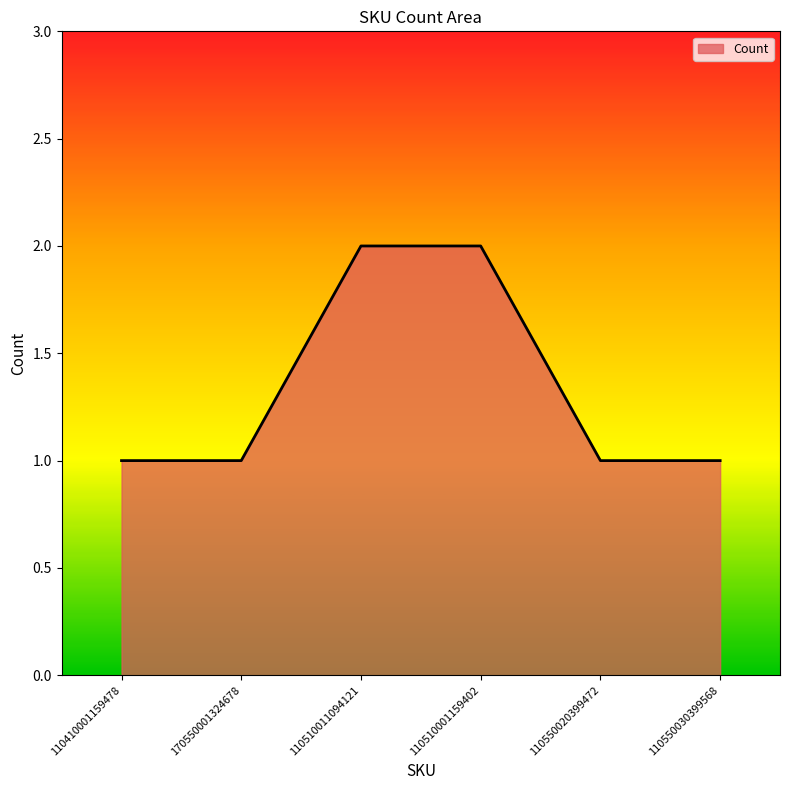

What is the ratio of the value at 110510011094121 to the value at 170550001324678?

2.0